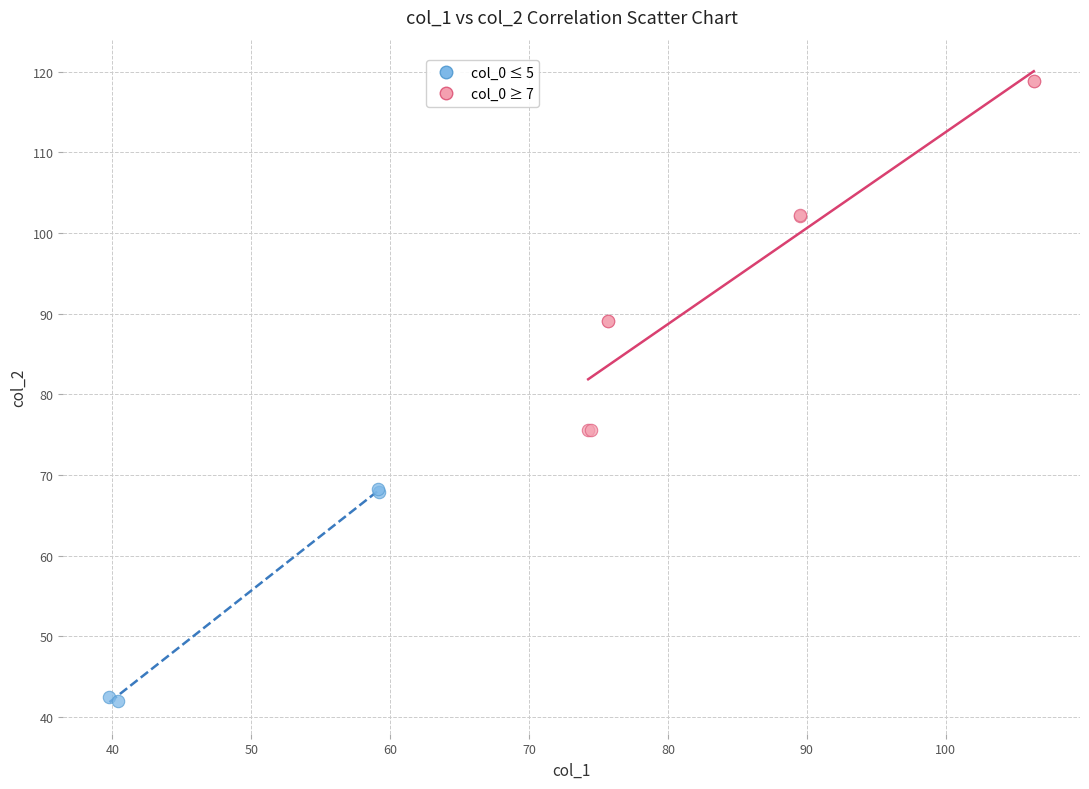

What are all the series names shown in the legend?

col_0 ≤ 5, col_0 ≥ 7